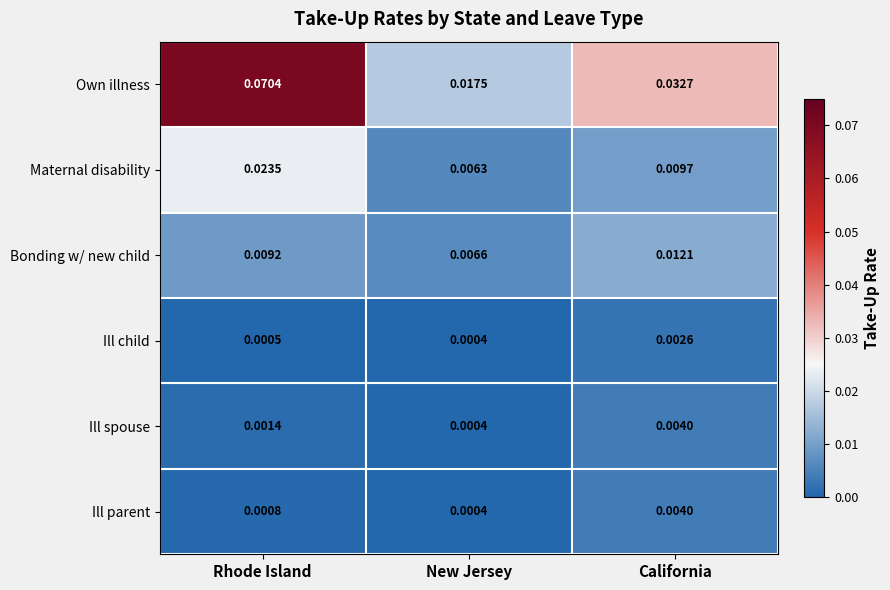

At which category does the chart reach its peak across all series?

Rhode Island